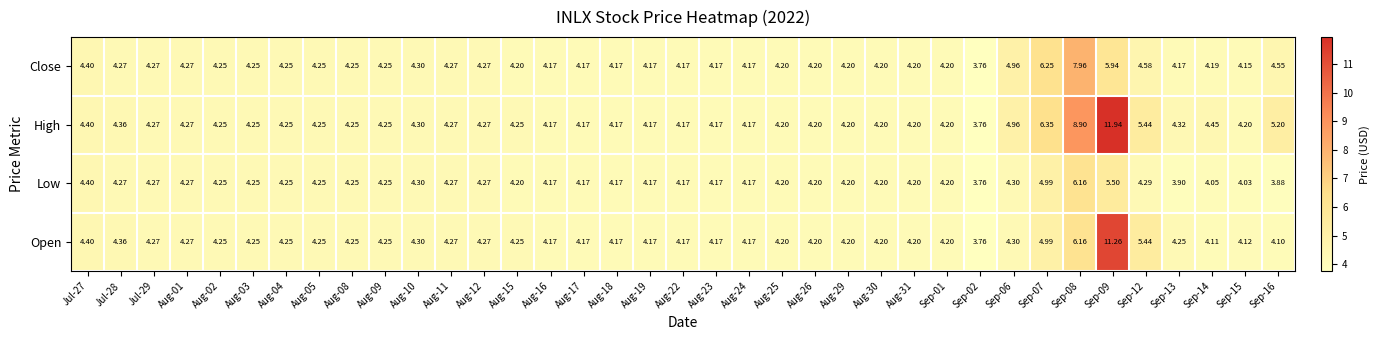

At how many categories does at least one series exceed 5?

5